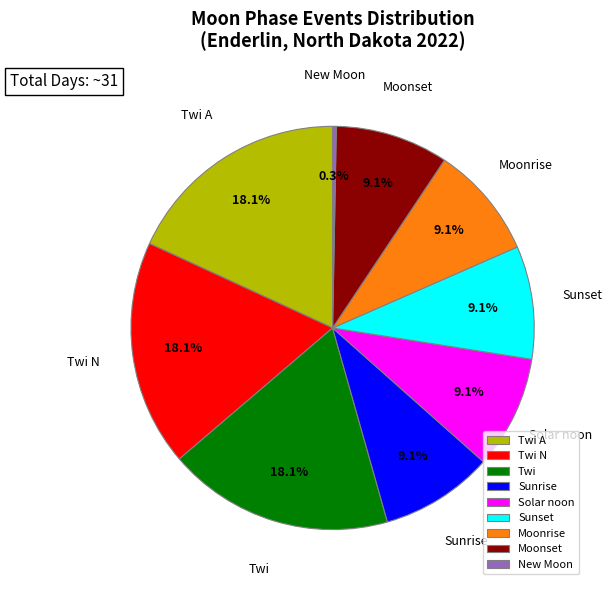

To the nearest percent, what portion does Solar noon represent?

9%